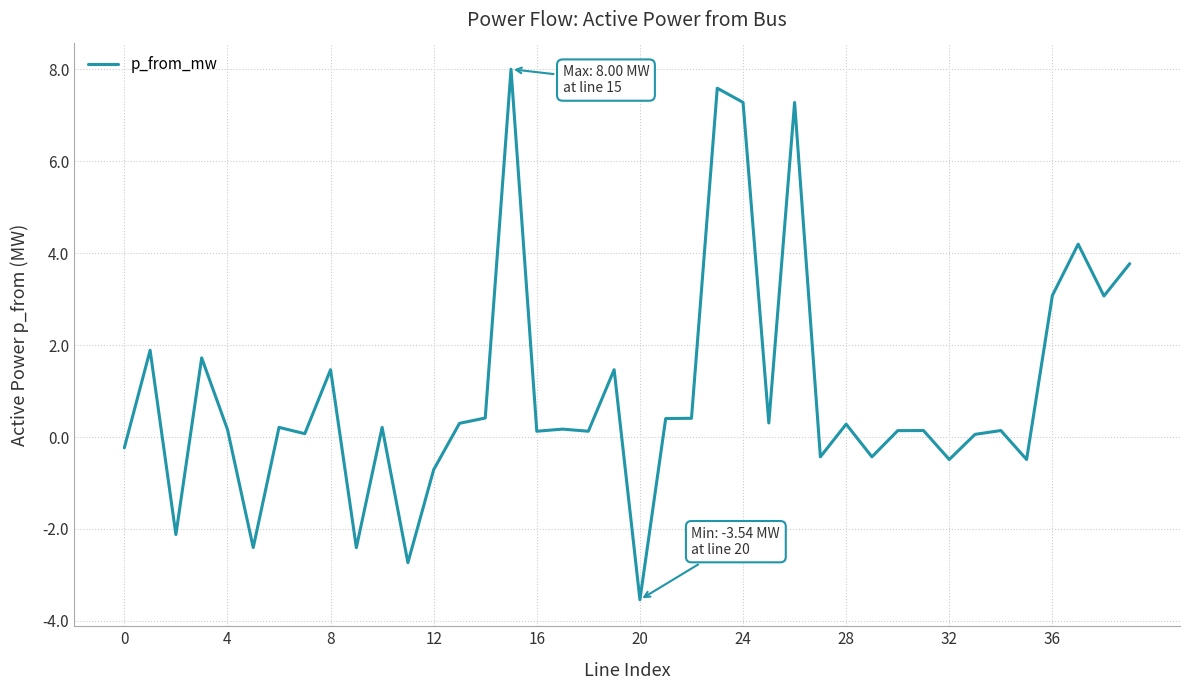

What is the maximum value shown in the chart?

8.0